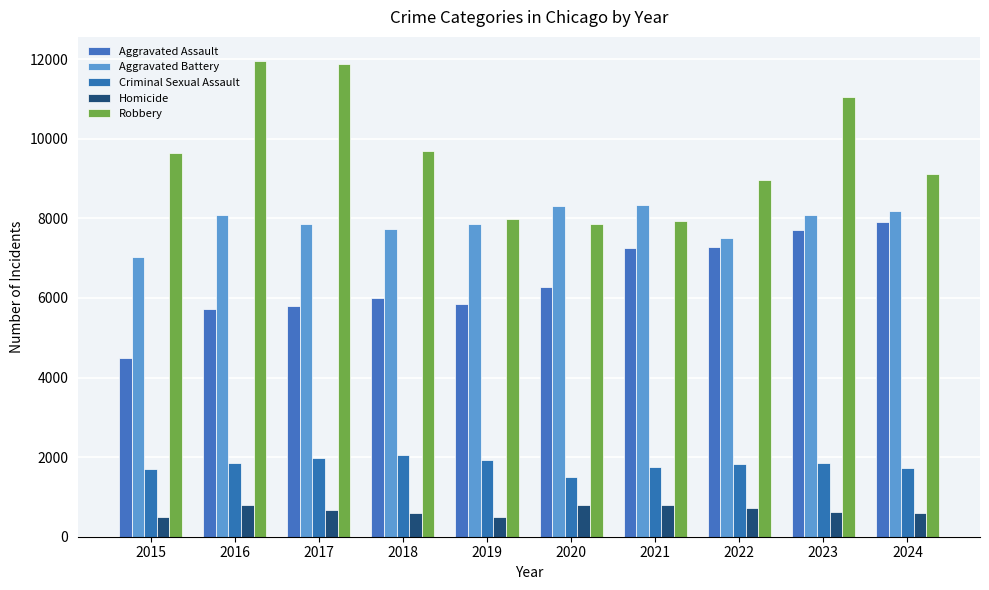

What is the total value across all series at 2019?

24114